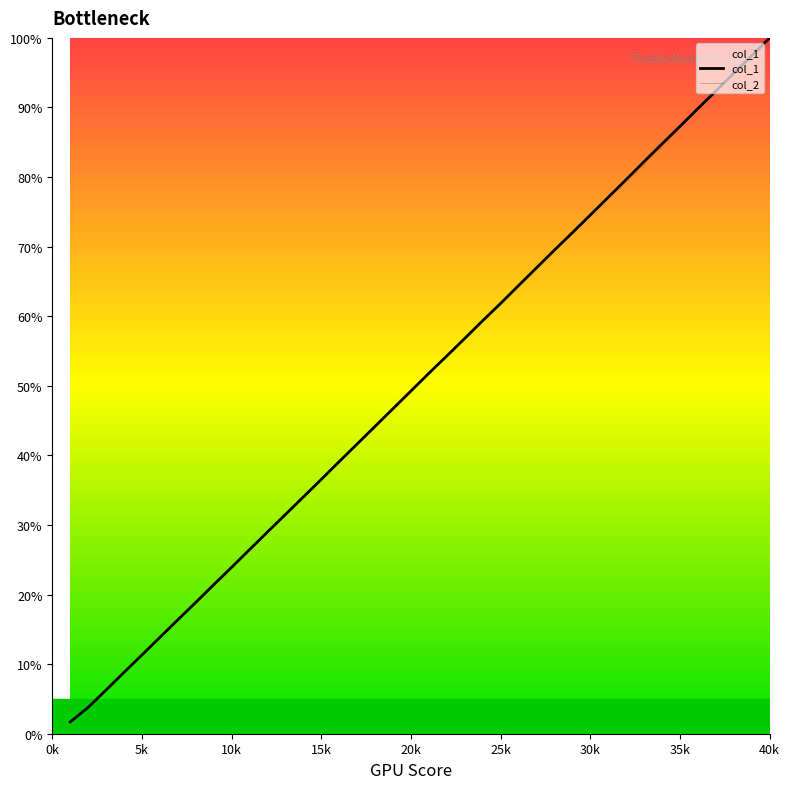

What is the maximum value for col_1?

100.0